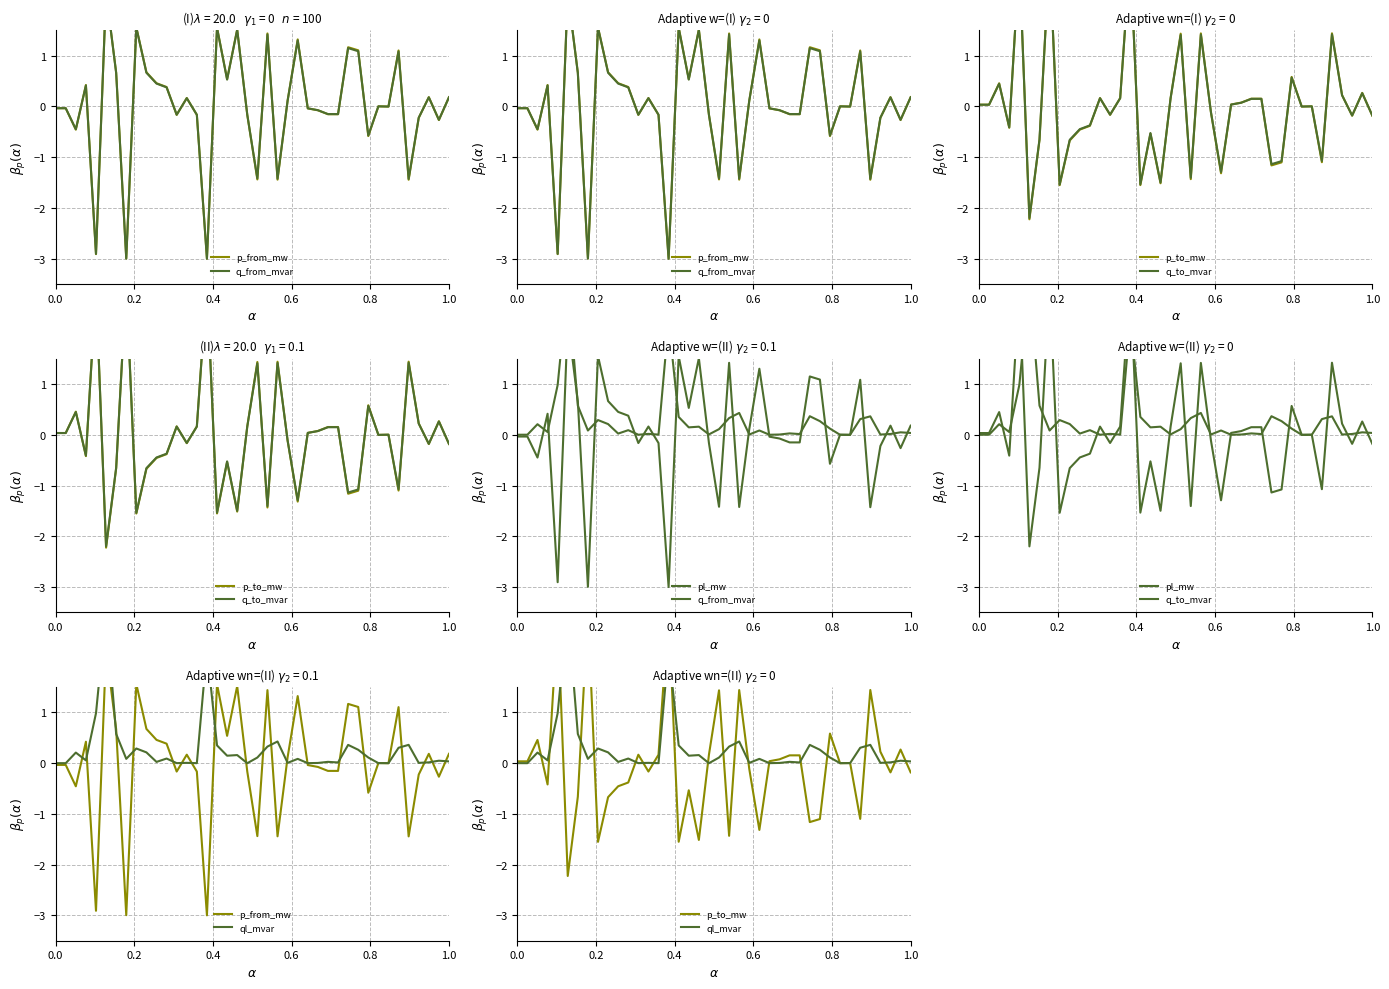

At how many categories does at least one series exceed 1?

15